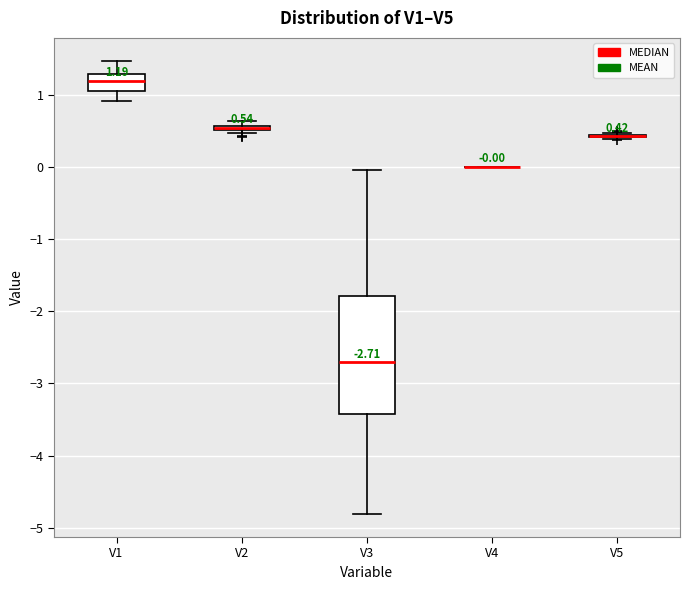

Comparing the boxes themselves (not the whiskers), which one is the tallest?

V3